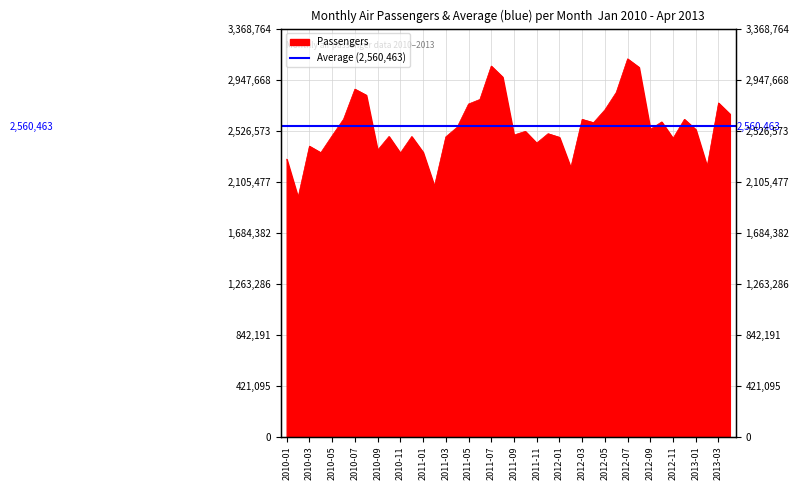

At which label is the value closest to 2546936?

2011-04